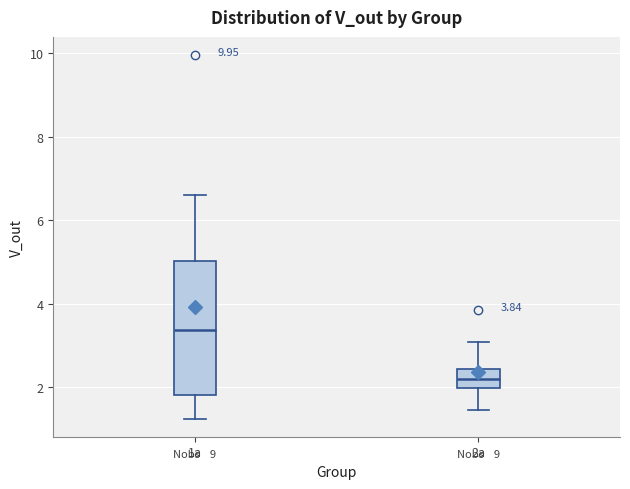

Which box is the tallest, from its lower edge to its upper edge?

1a